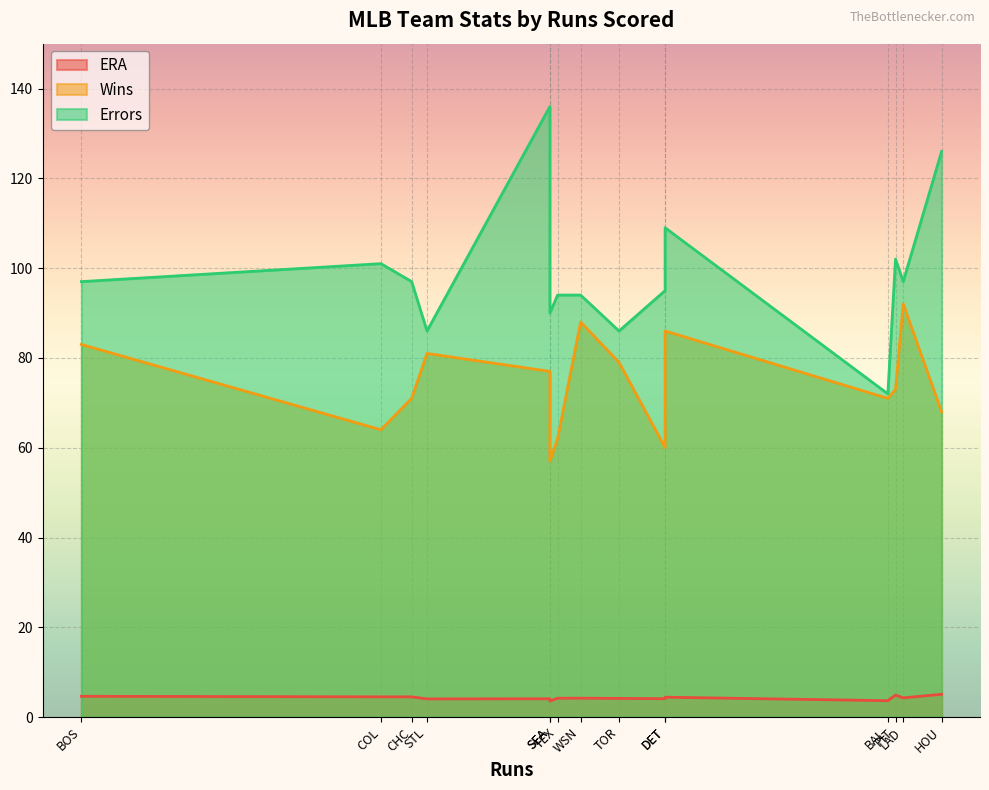

True or false: Errors and Wins cross at least once.

False